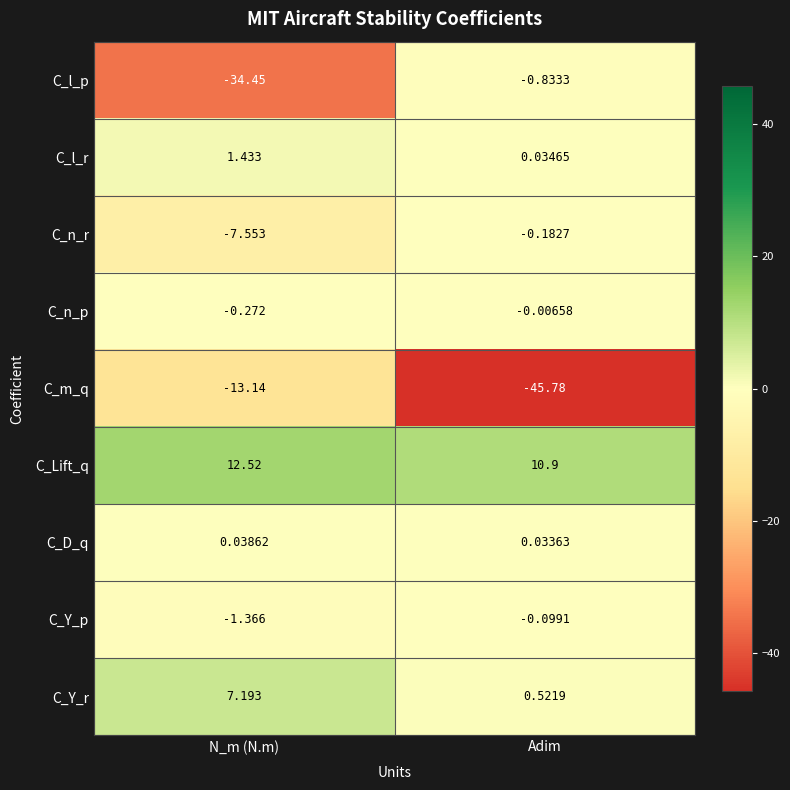

At which category does the chart reach its minimum across all series?

Adim